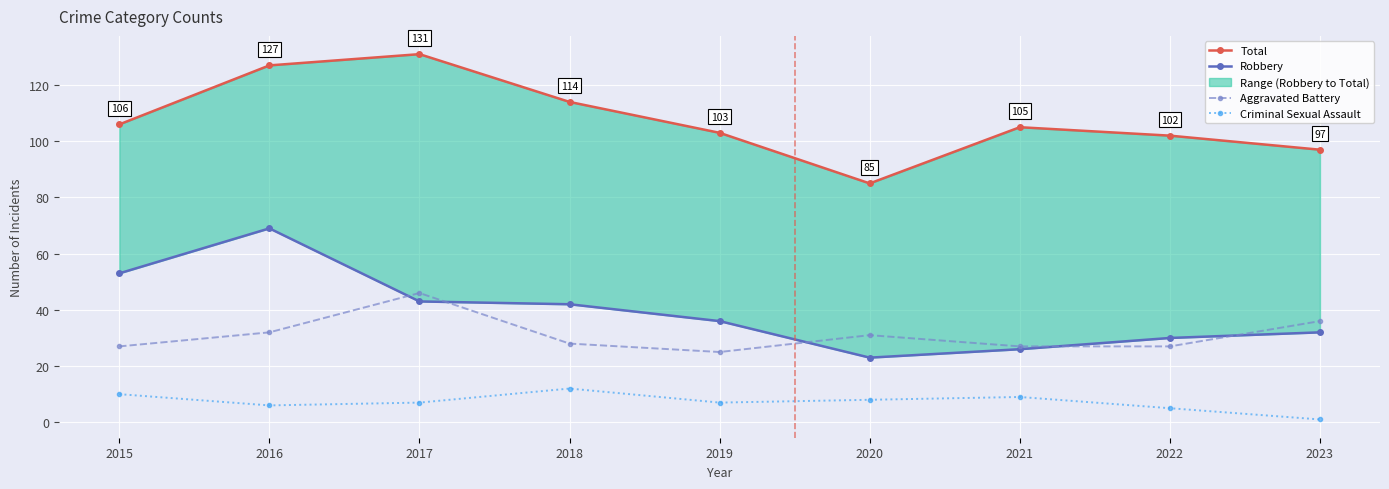

True or false: Total and Criminal Sexual Assault cross at least once.

False